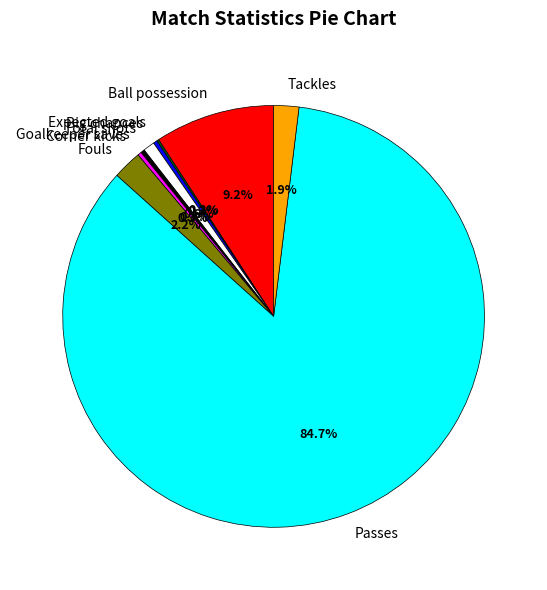

Is Passes the majority of the pie?

Yes